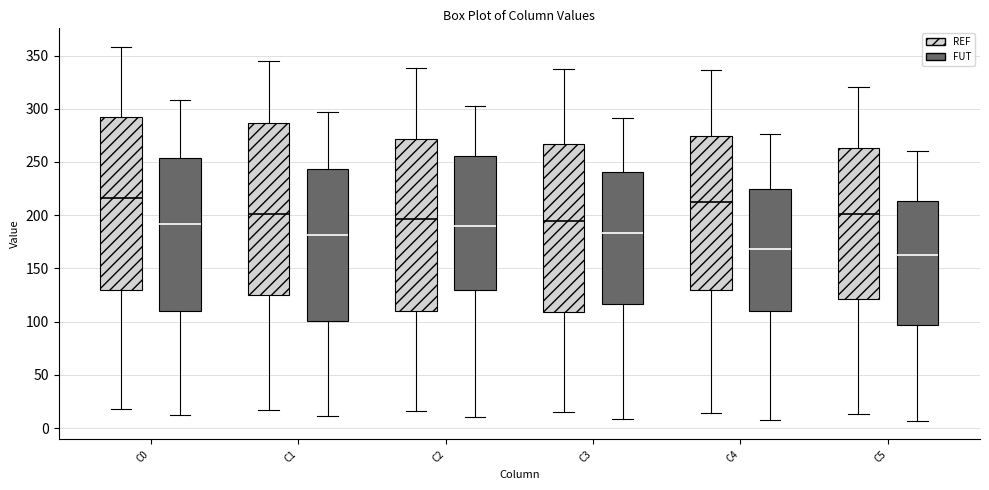

Where is the lower edge of the box for C4 (REF) on the y-axis? The values are not printed on the chart, so give them approximately, as read against the axis.

130